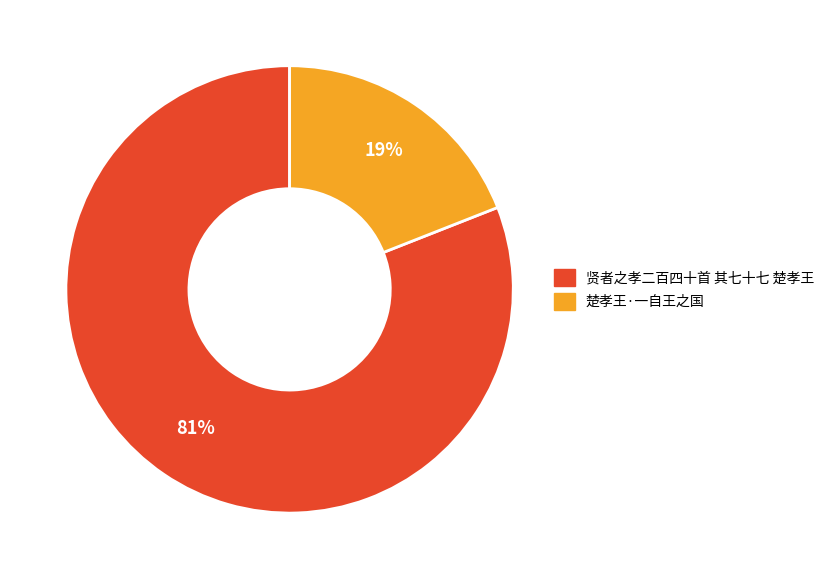

Is it true that 楚孝王·一自王之国 is 19% of the pie?

True